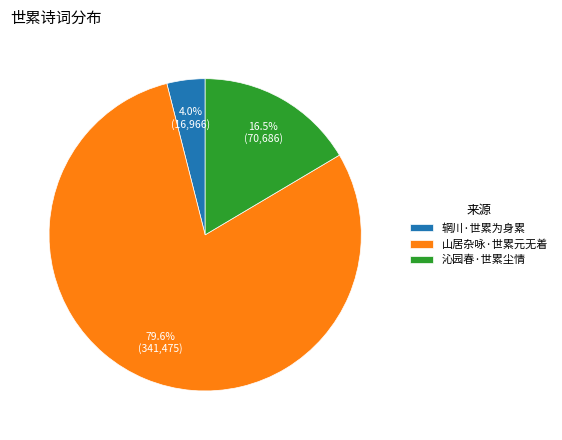

Which category has the biggest portion of the pie?

山居杂咏·世累元无着